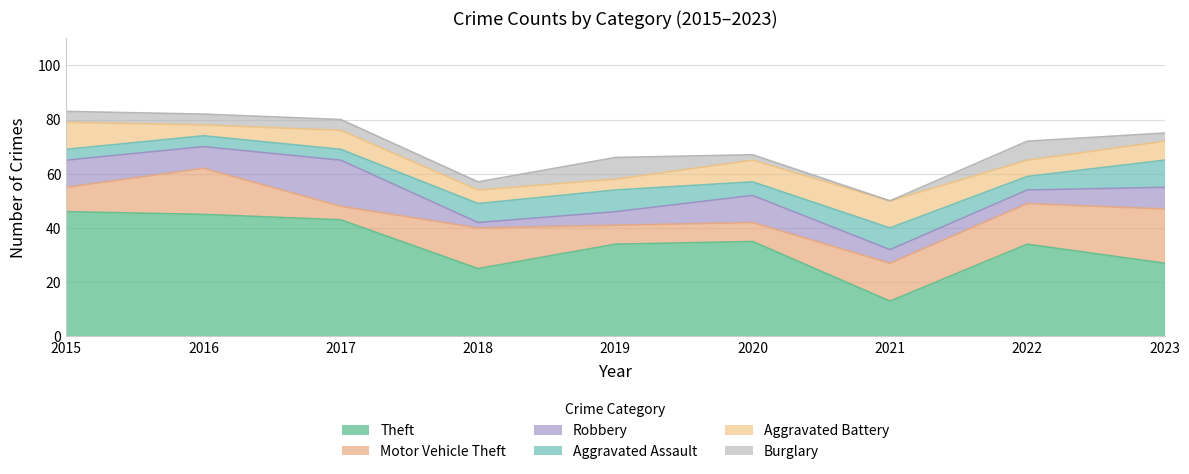

After their last crossing, which series has the higher values: Aggravated Assault or Robbery?

Aggravated Assault